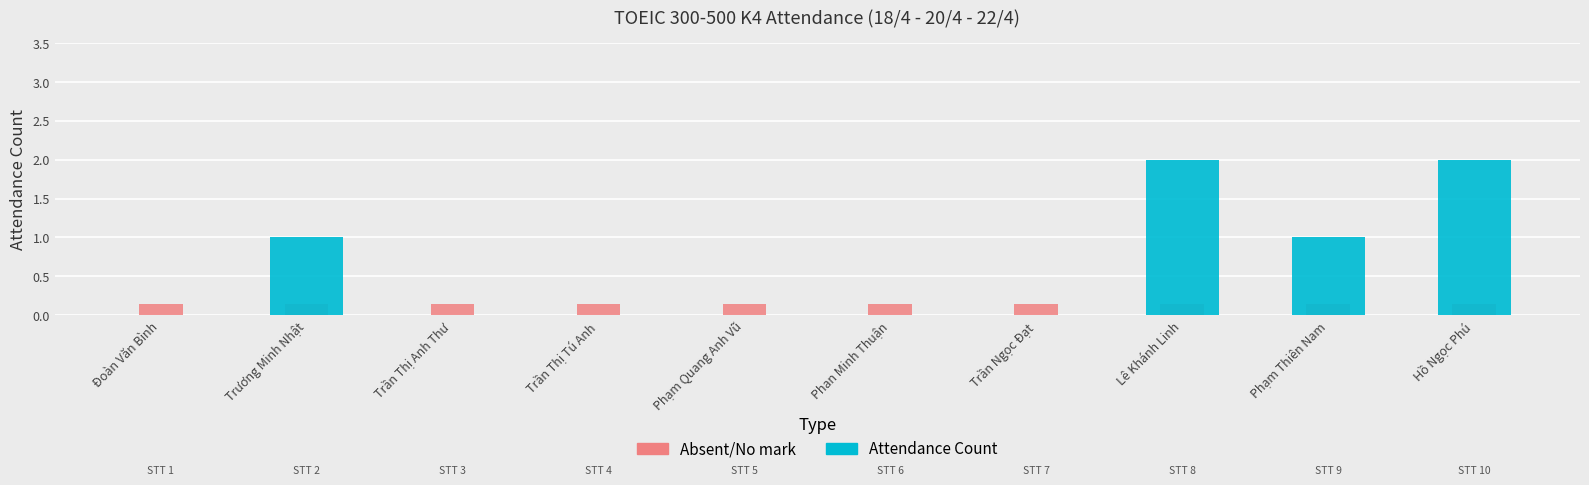

Rank the categories by value from highest to lowest.

Lê Khánh Linh, Hồ Ngọc Phú, Trương Minh Nhật, Phạm Thiên Nam, Đoàn Văn Bình, Trần Thị Anh Thư, Trần Thị Tú Anh, Phạm Quang Anh Vũ, Phan Minh Thuận, Trần Ngọc Đạt